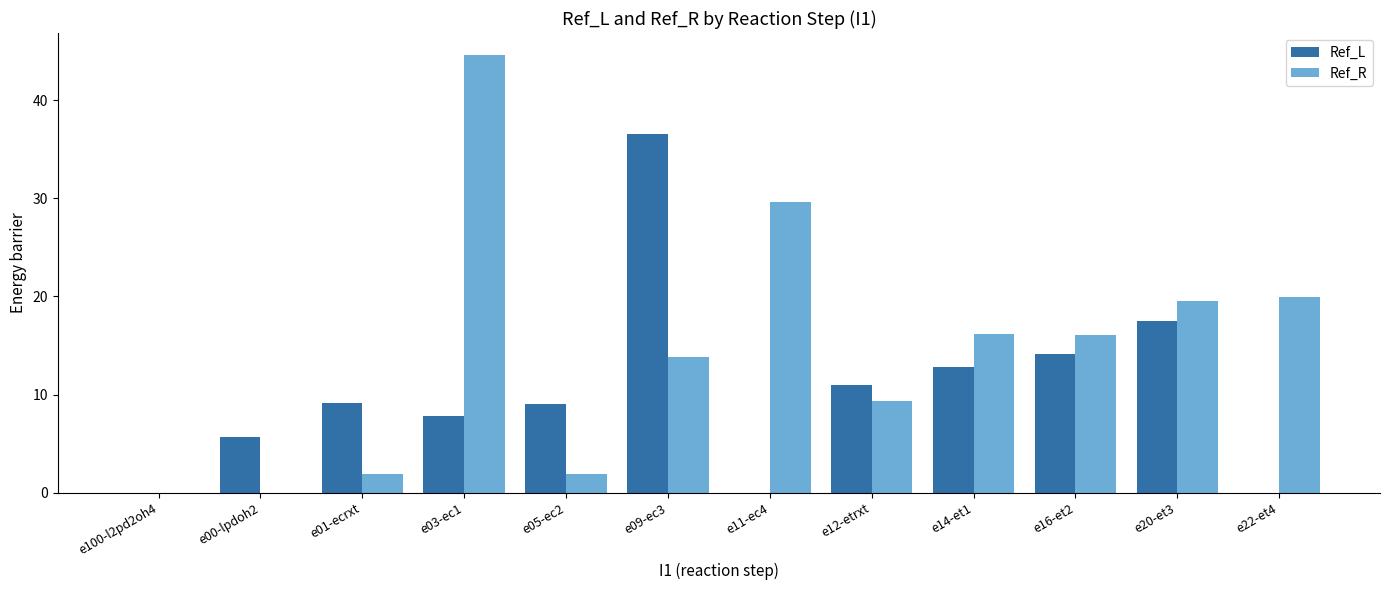

What is the average value of the Ref_R series?

14.4